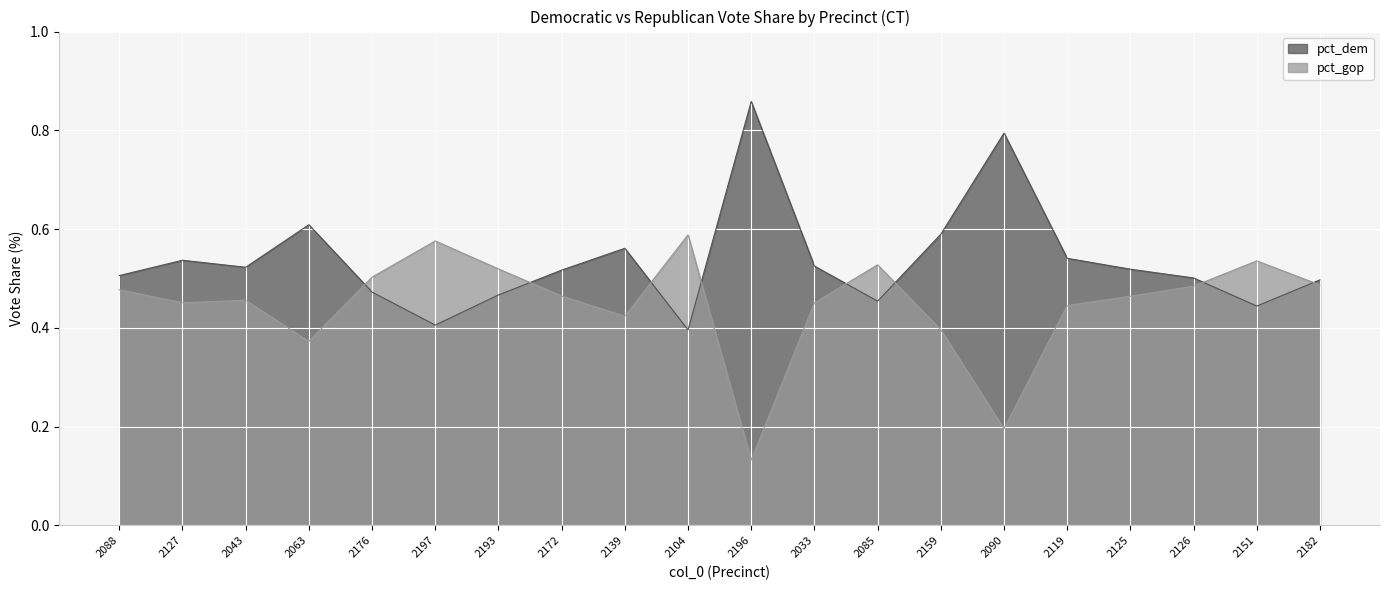

Is it true that pct_gop equals 0.5 at 2088?

True